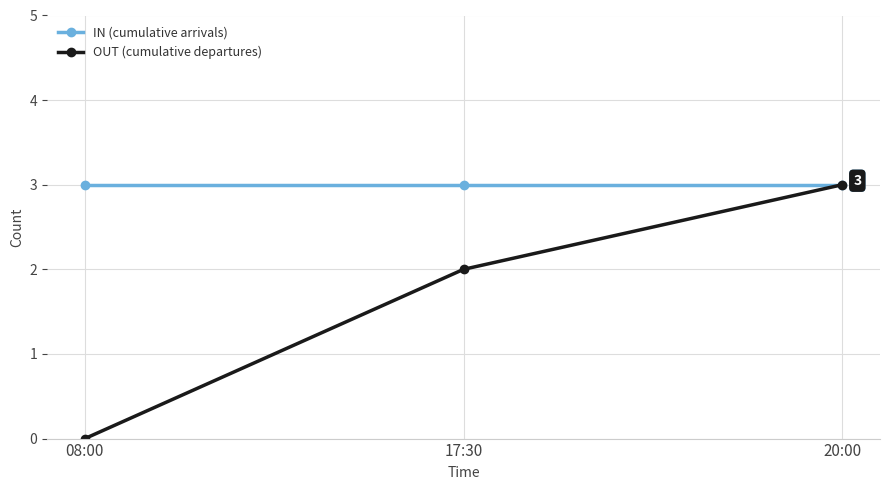

What is the maximum value shown in the chart?

3